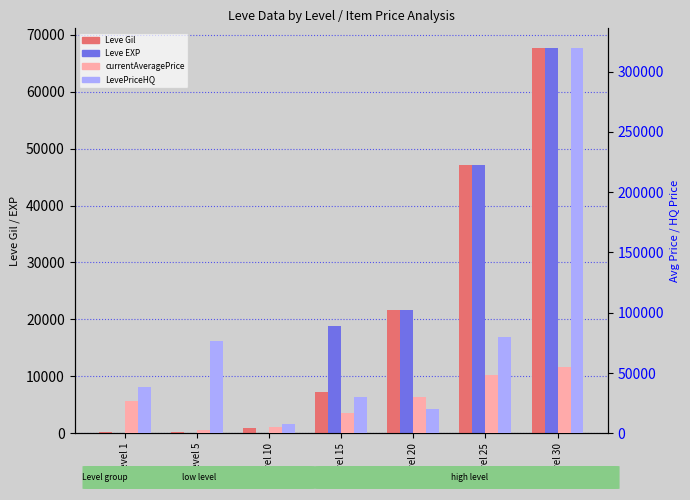

At which label does Leve EXP first exceed 18910?

Level 20